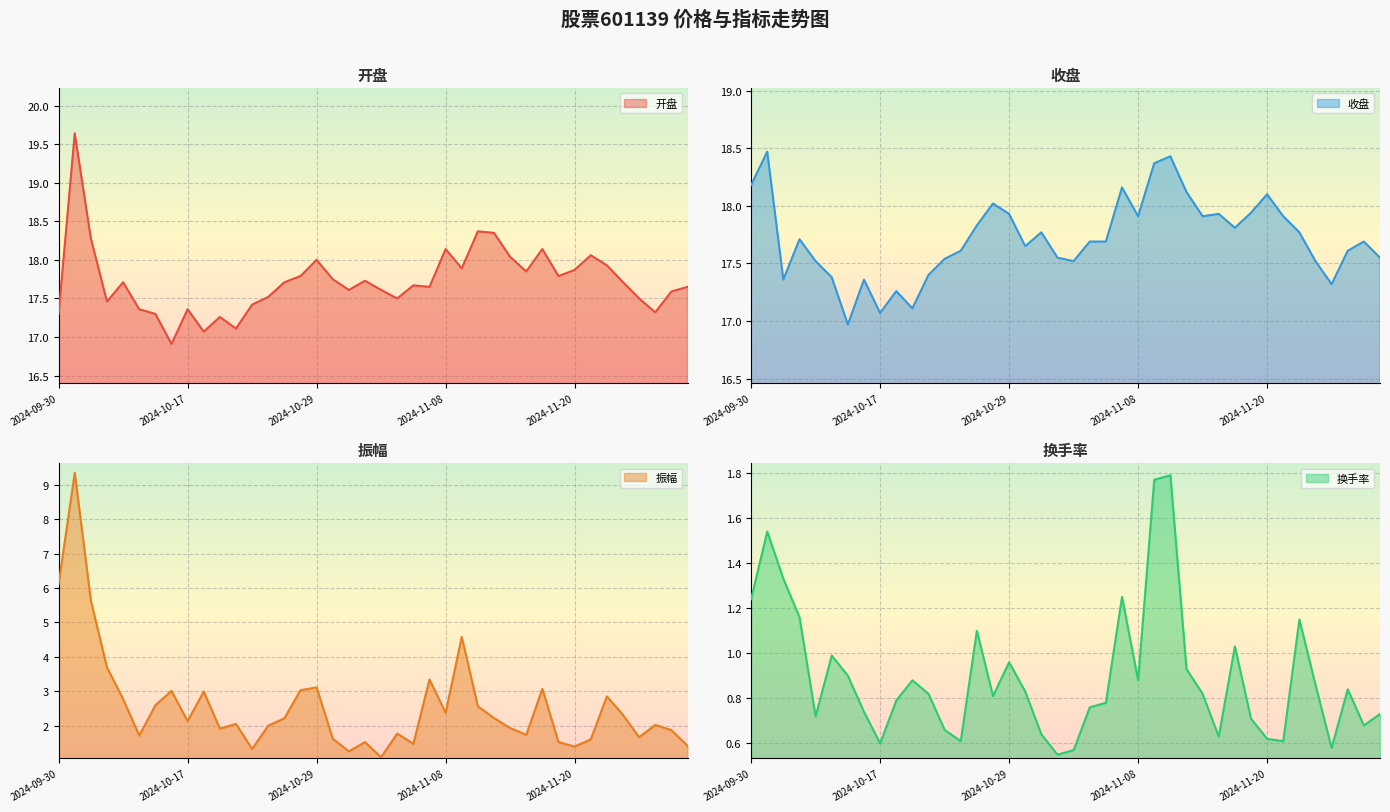

What is the smallest value displayed?

0.6